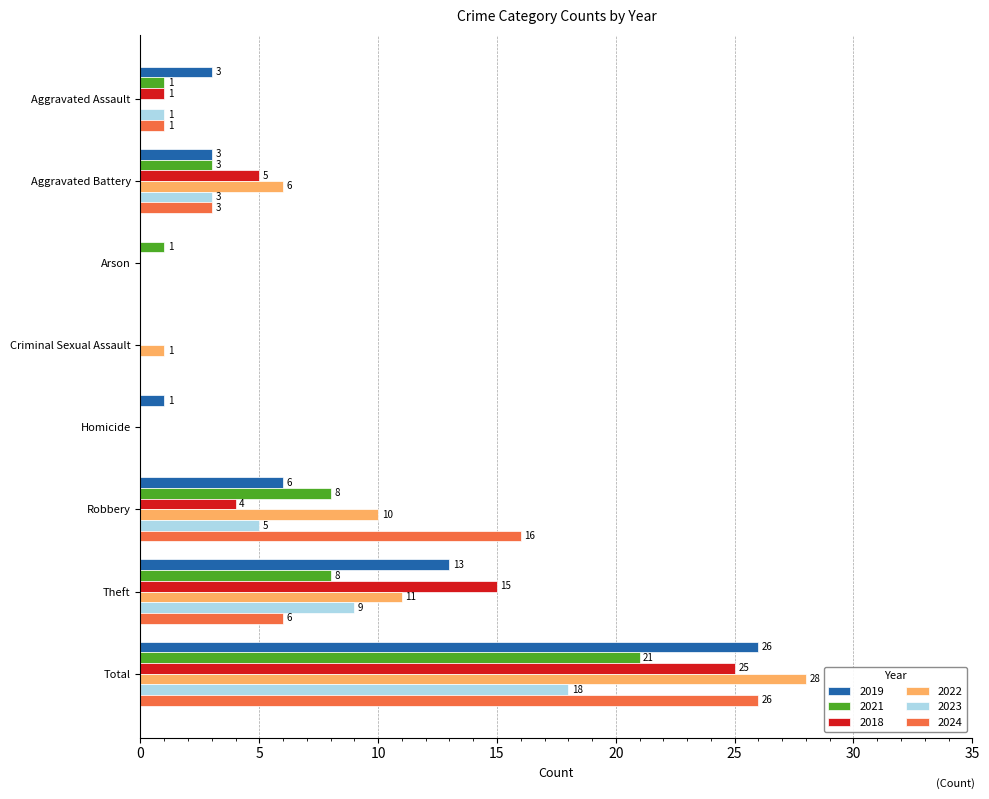

Where is 2024 nearest to the value 13?

Robbery